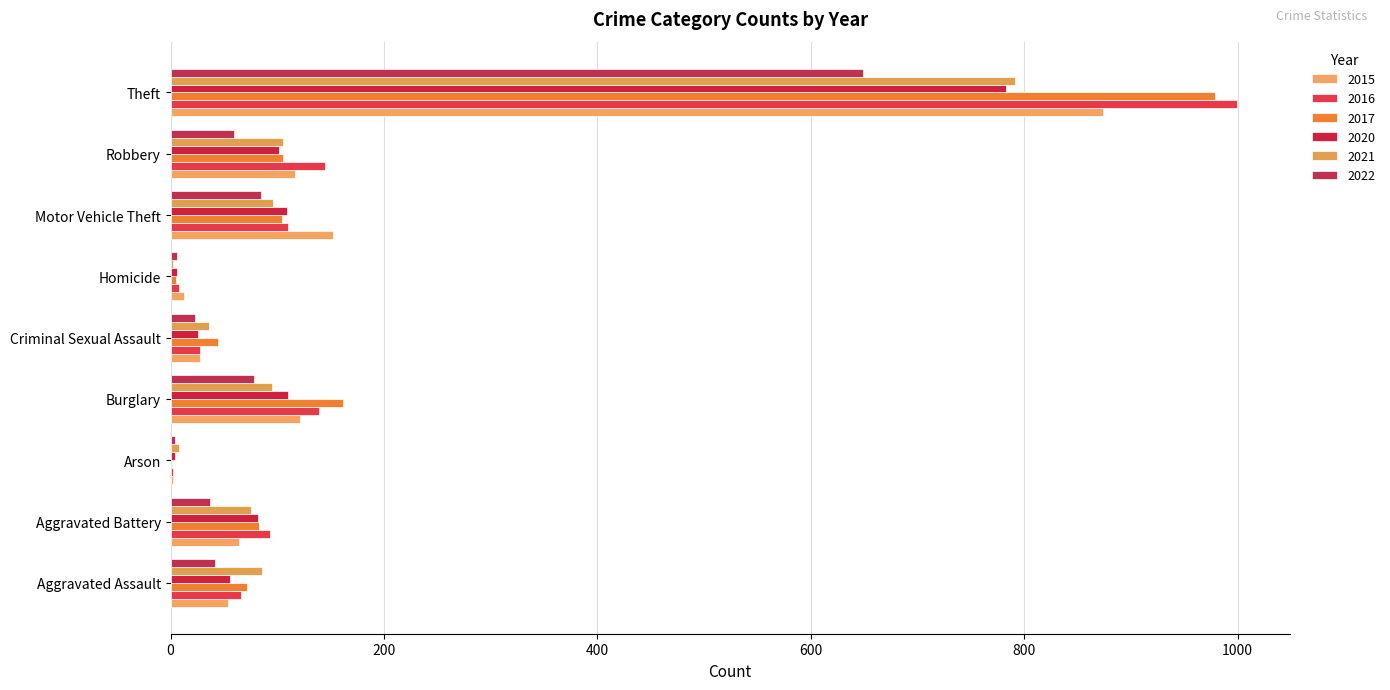

True or false: 2021 has a value of 37 at Robbery.

False